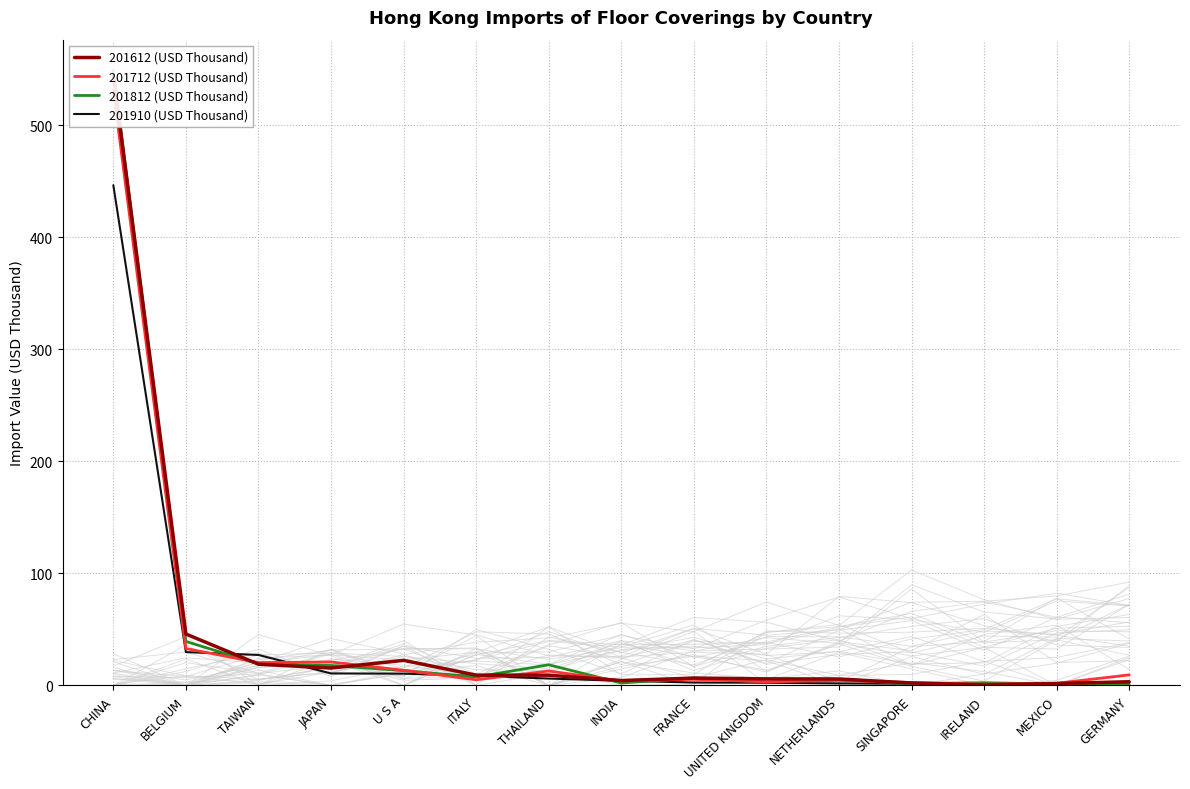

Rank the series by their maximum value, from lowest to highest.

201910 (USD Thousand), 201712 (USD Thousand), 201612 (USD Thousand), 201812 (USD Thousand)